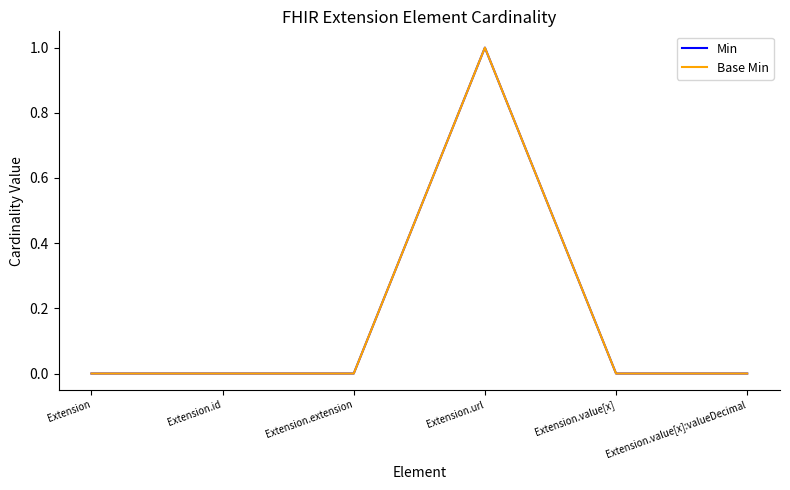

Does the chart have visible grid lines?

No